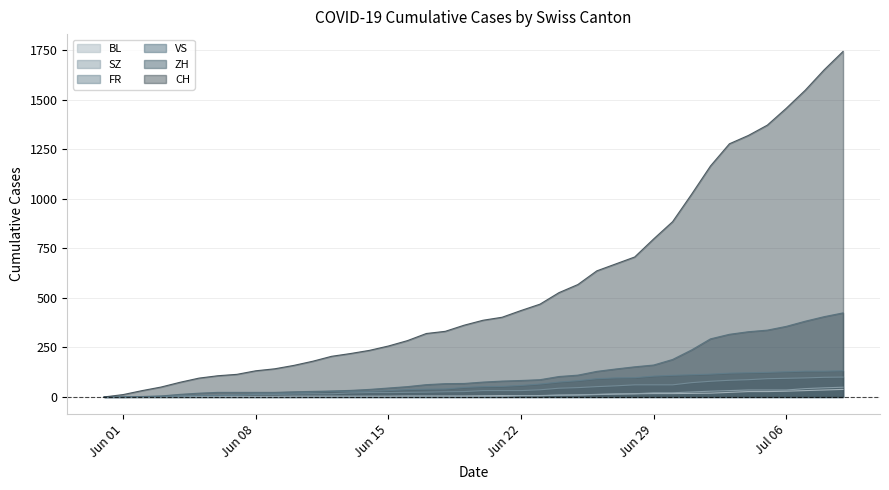

True or false: SZ and CH intersect in this chart.

False